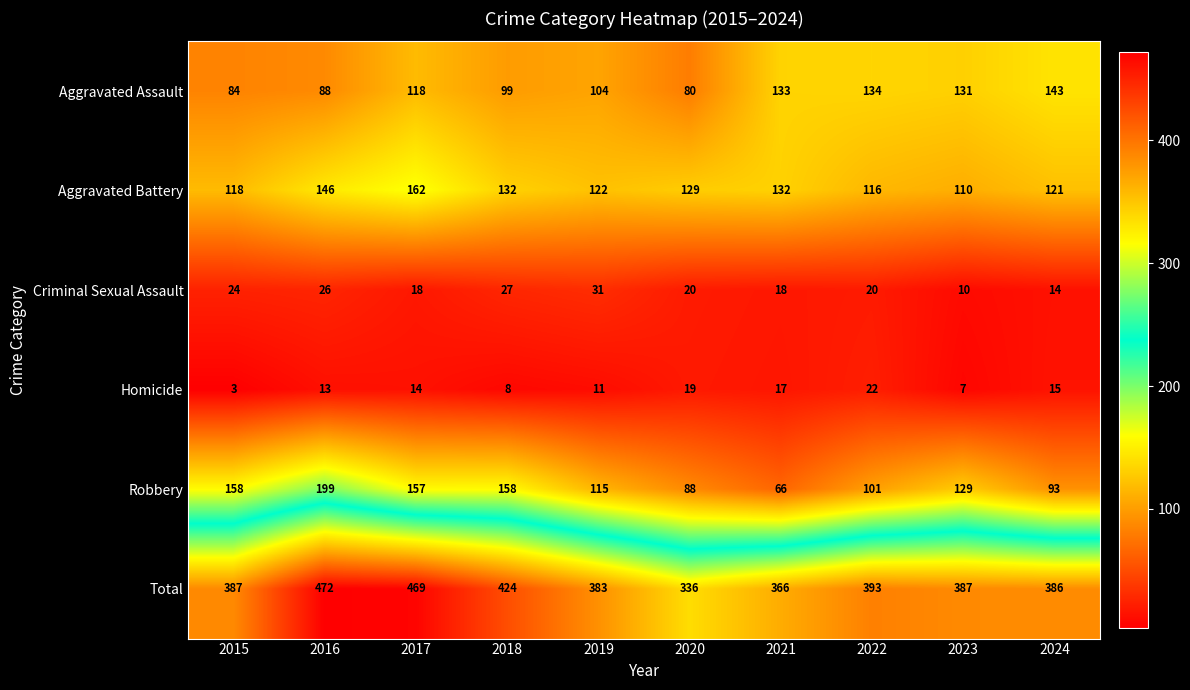

What is the difference between the highest and lowest values at 2024?

372